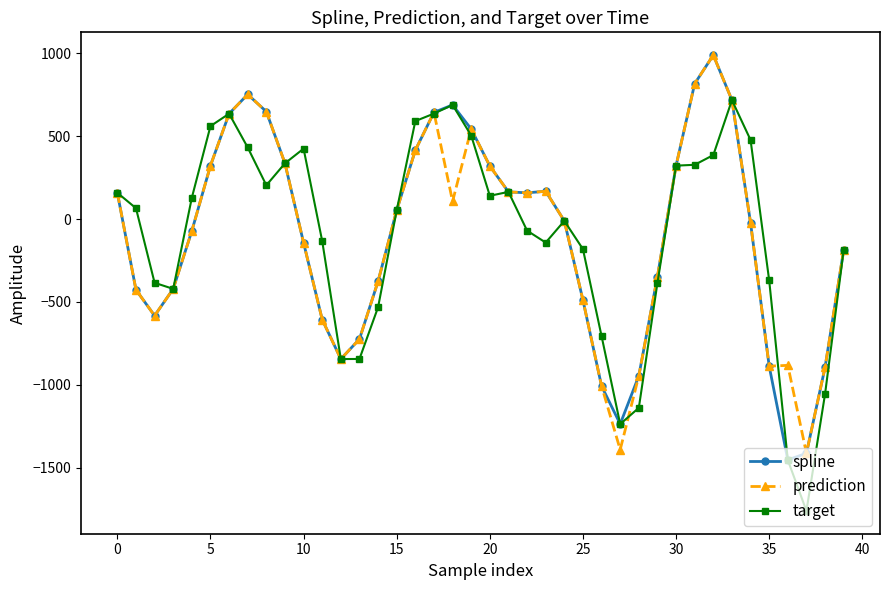

True or false: spline has more than 1 interior local peaks.

True